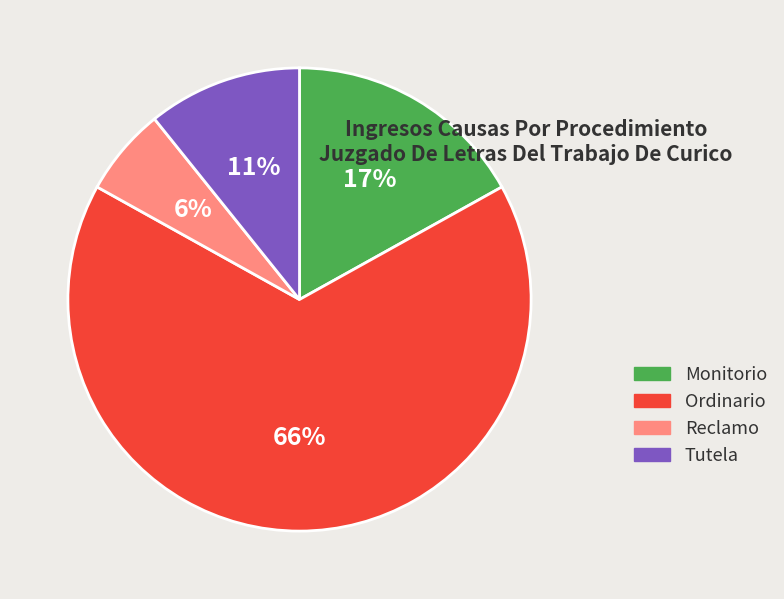

Which category accounts for the majority?

Ordinario